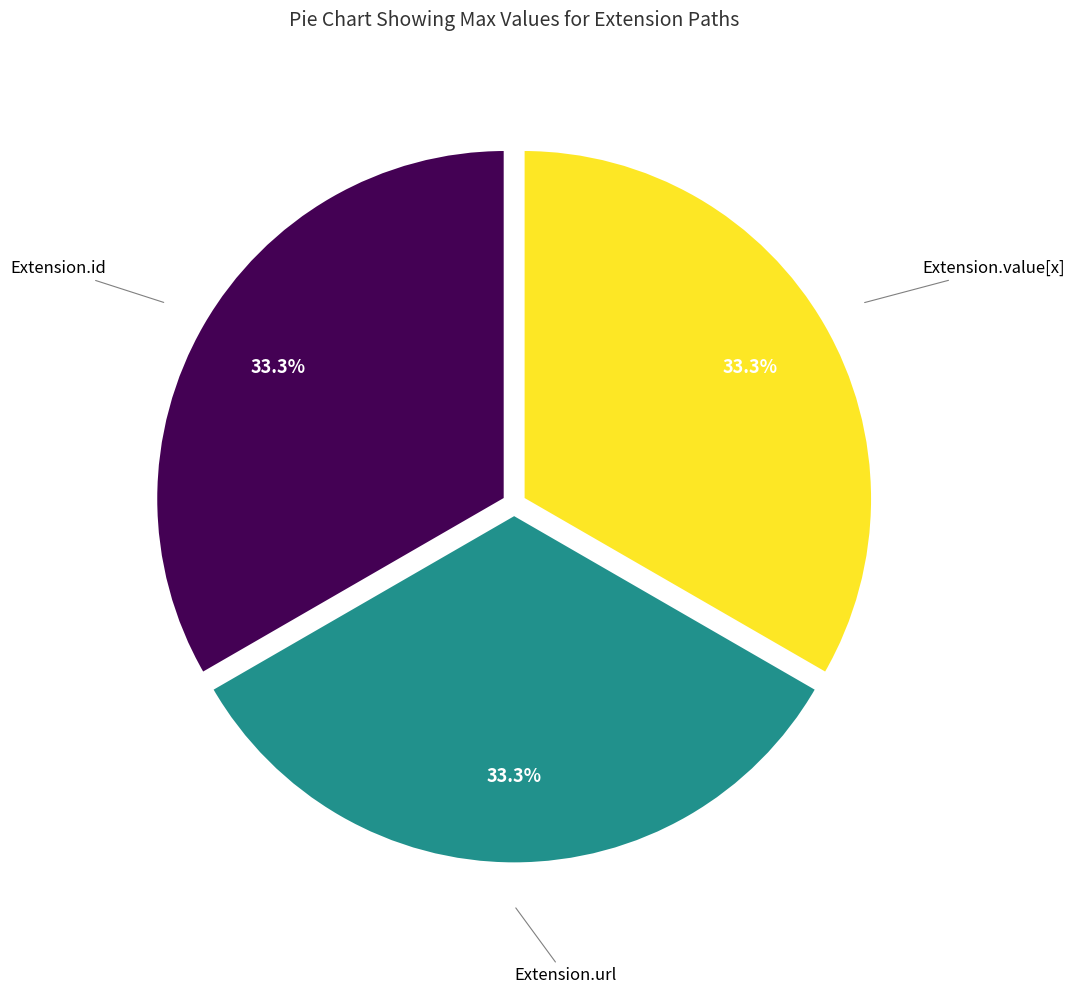

Count the number of slices in the pie.

3